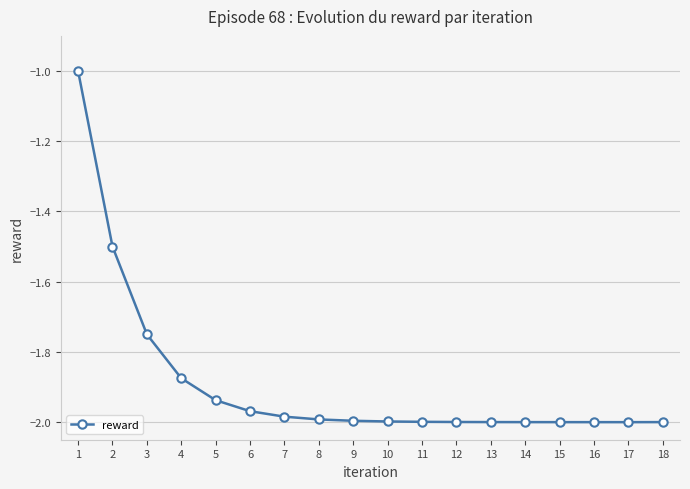

What is the difference between the maximum and minimum values?

1.0